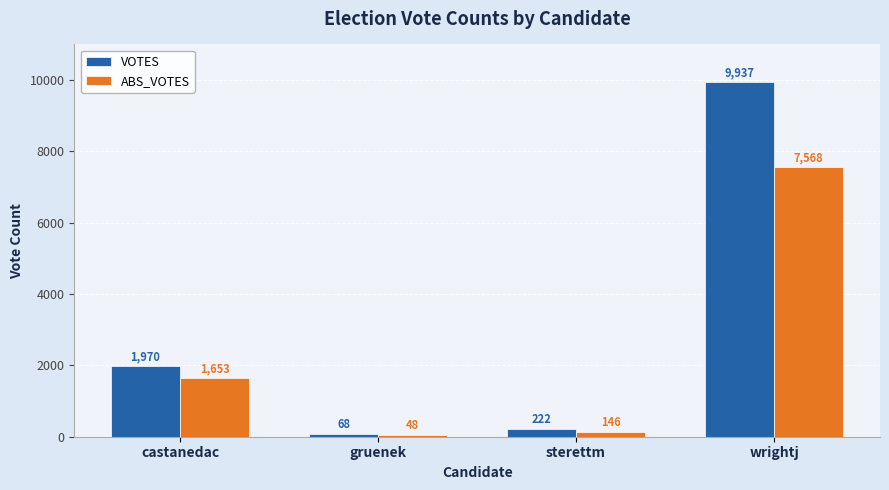

The VOTES series shows 1970 at castanedac. True or false?

True